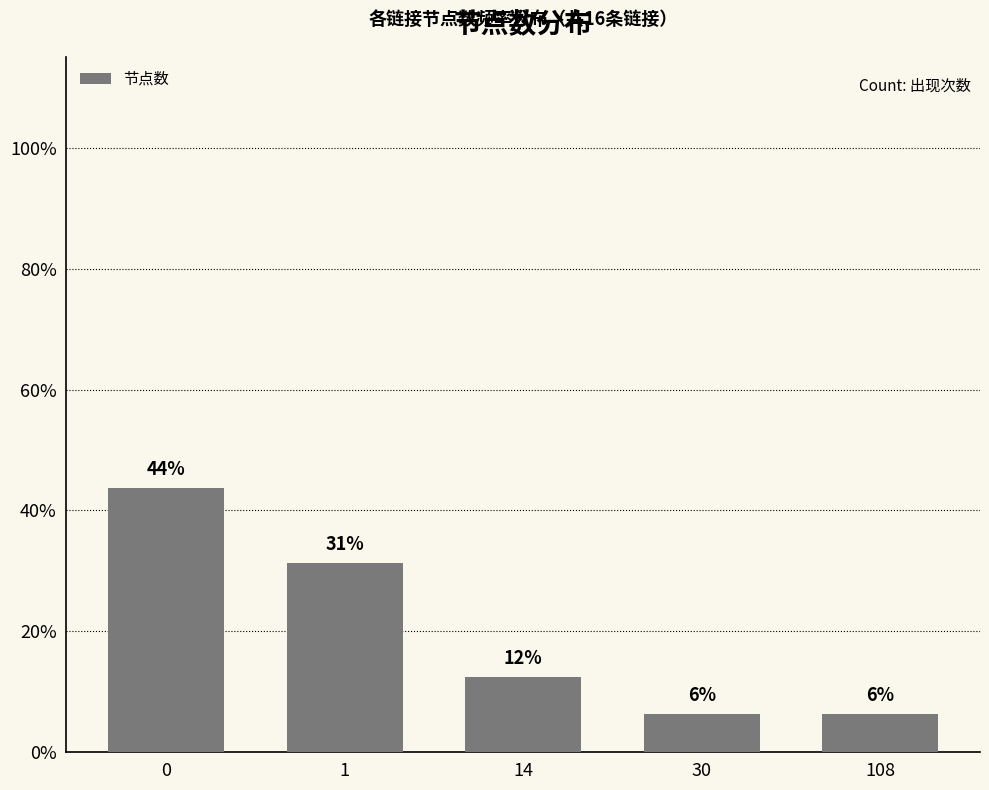

What is the difference between the maximum and second lowest values?

37.5